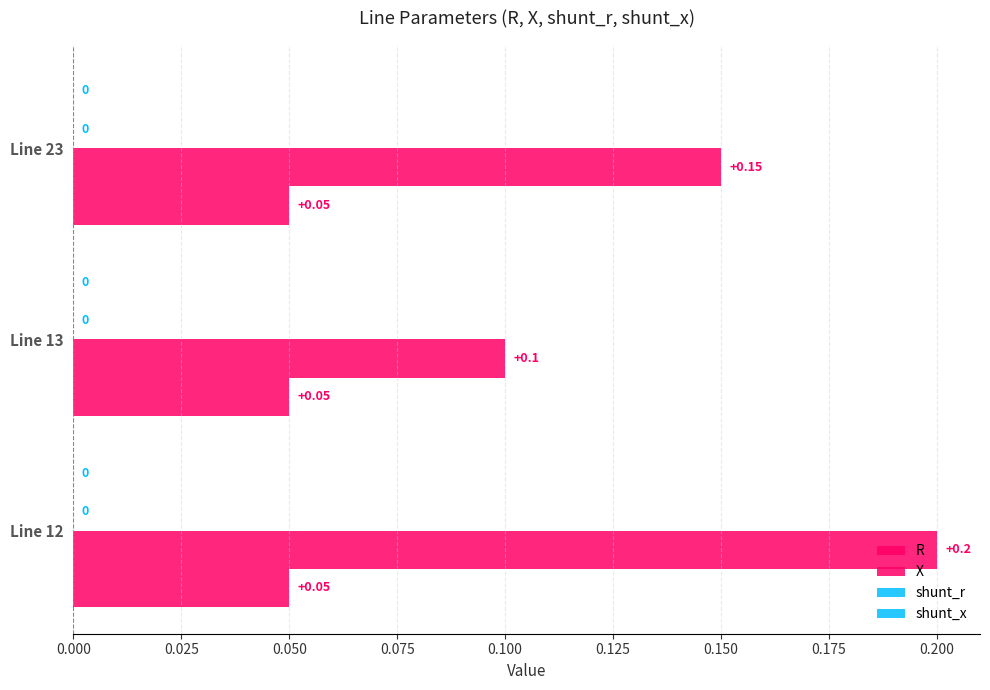

How many distinct data groups are displayed?

2